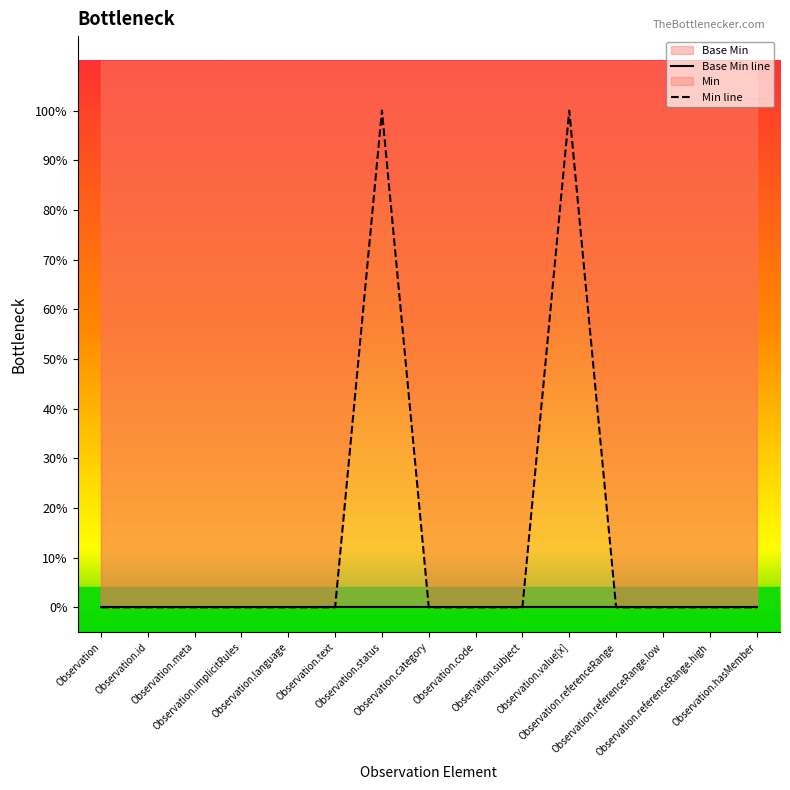

Reading left to right, what are all the values shown in this chart?

Base Min line: Observation=0	Observation.id=0	Observation.meta=0	Observation.implicitRules=0	Observation.language=0	Observation.text=0	Observation.status=0	Observation.category=0	Observation.code=0	Observation.subject=0	Observation.value[x]=0	Observation.referenceRange=0	Observation.referenceRange.low=0	Observation.referenceRange.high=0	Observation.hasMember=0
Min line: Observation=0	Observation.id=0	Observation.meta=0	Observation.implicitRules=0	Observation.language=0	Observation.text=0	Observation.status=1	Observation.category=0	Observation.code=0	Observation.subject=0	Observation.value[x]=1	Observation.referenceRange=0	Observation.referenceRange.low=0	Observation.referenceRange.high=0	Observation.hasMember=0